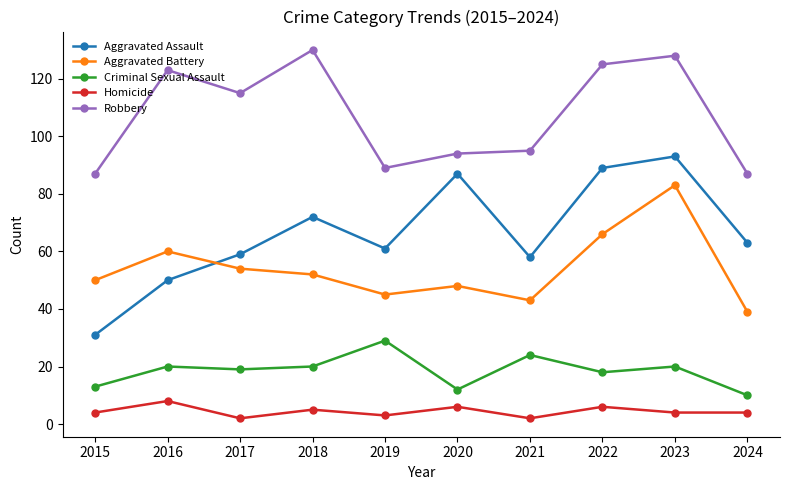

What are all the series names shown in the legend?

Aggravated Assault, Aggravated Battery, Criminal Sexual Assault, Homicide, Robbery